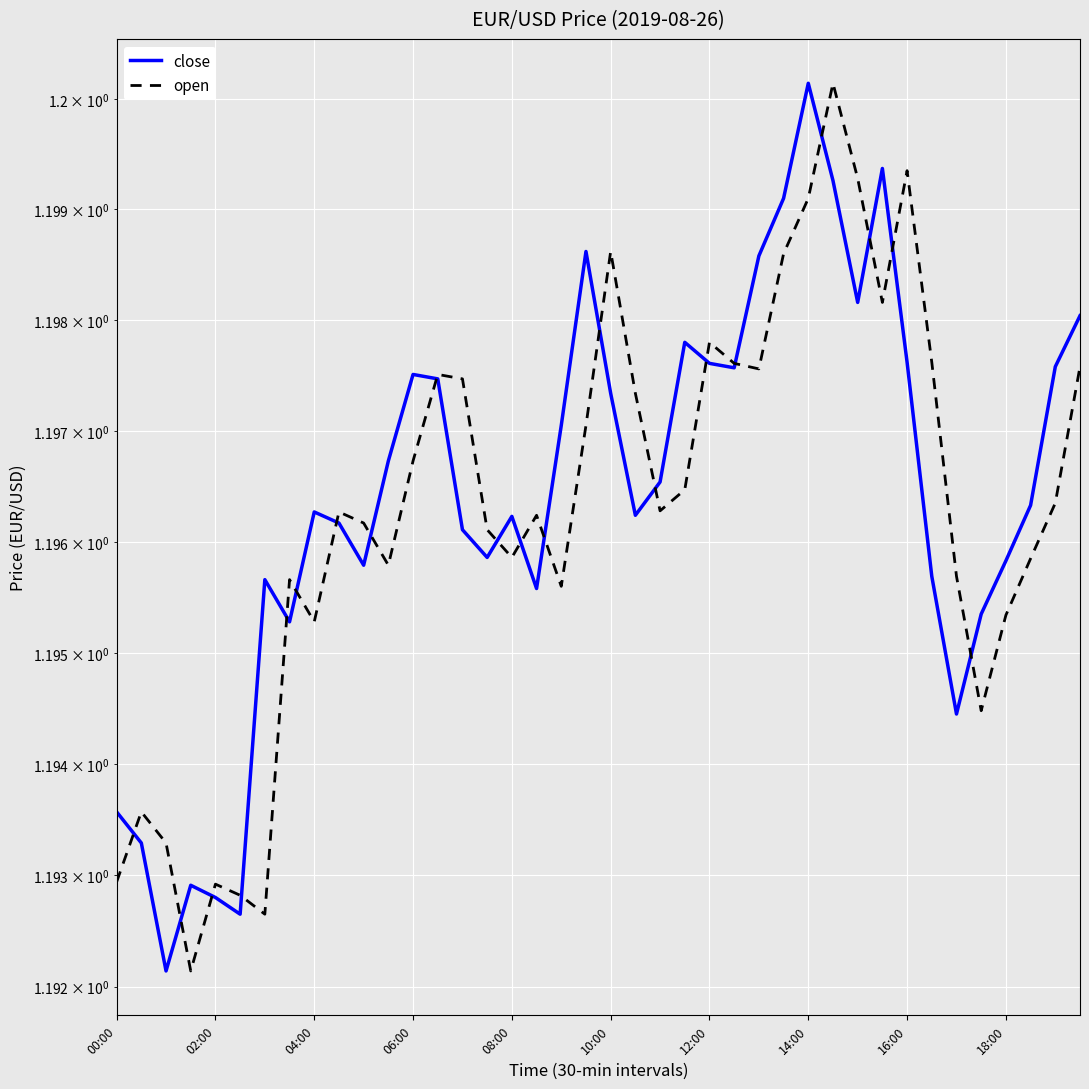

In open, how many points are lower than both neighbors (excluding endpoints)?

10